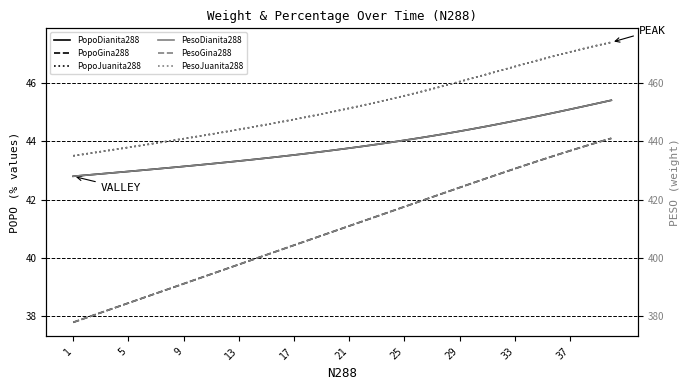

At which label does PopoDianita288 reach its minimum?

1